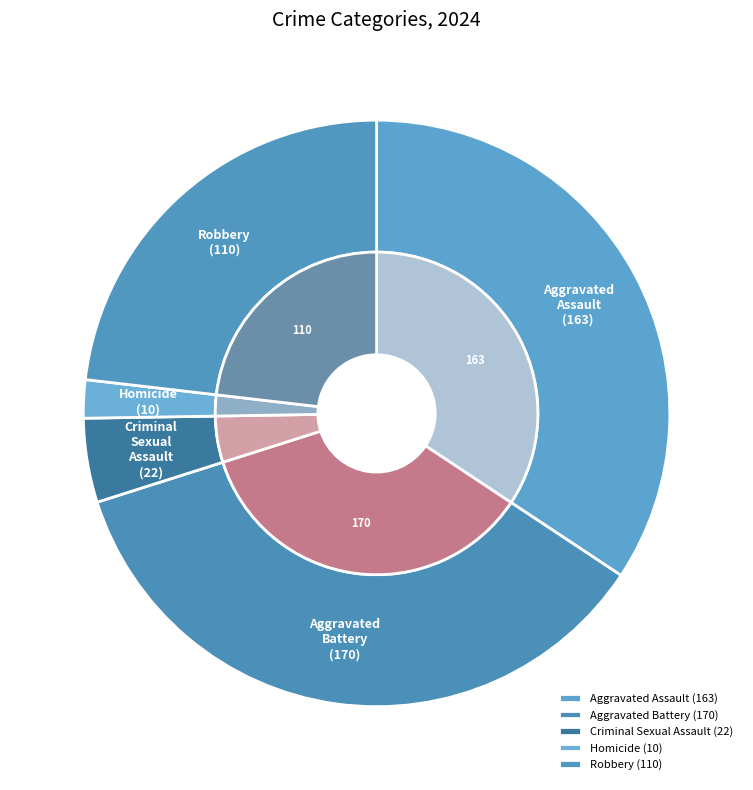

To the nearest percent, what is the difference between the largest and smallest slice percentages?

34%